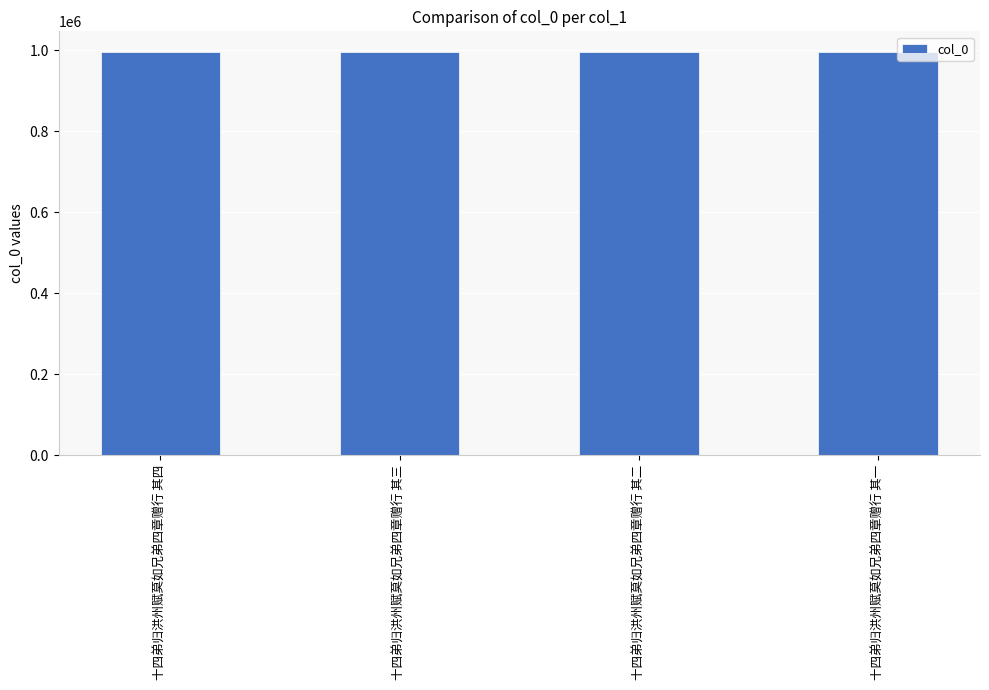

What is the value of the 4th bar from the left?

995316